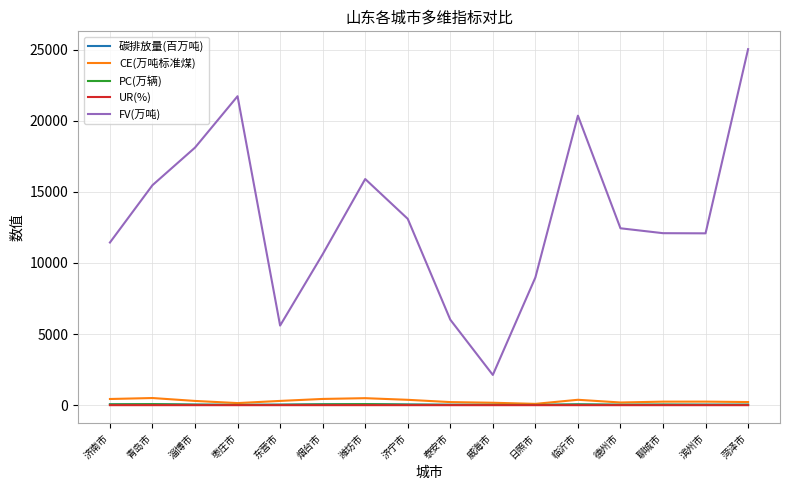

How many categories are shown in the chart?

16